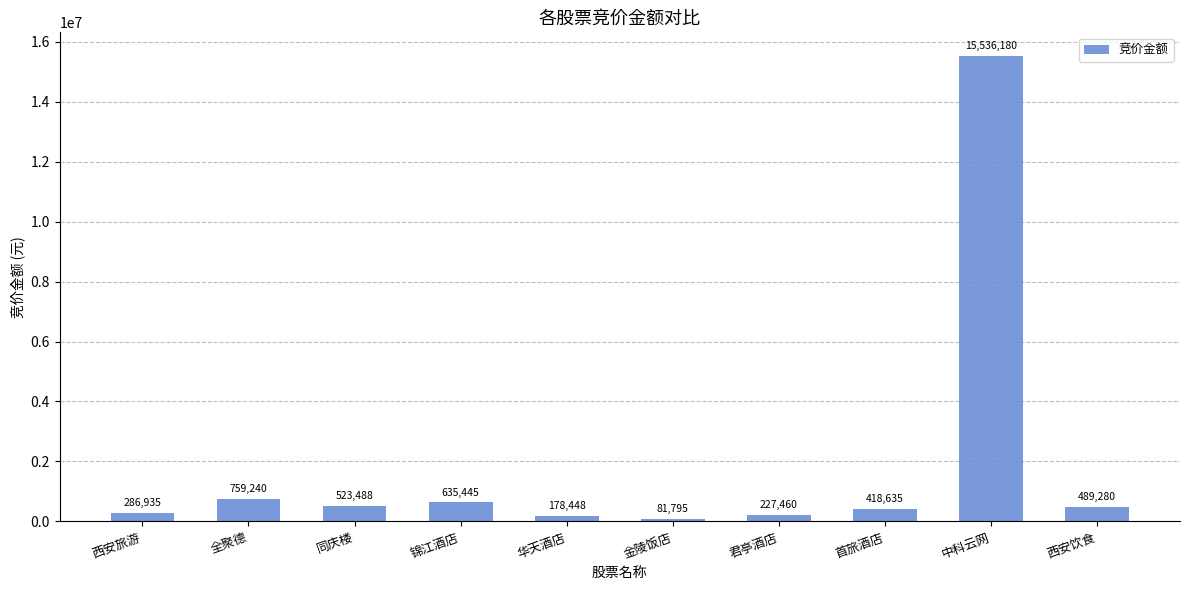

Reading left to right, list all the values displayed in this chart.

西安旅游=286935	全聚德=759240	同庆楼=523488	锦江酒店=635445	华天酒店=178448	金陵饭店=81795	君亭酒店=227460	首旅酒店=418635	中科云网=15536180	西安饮食=489280